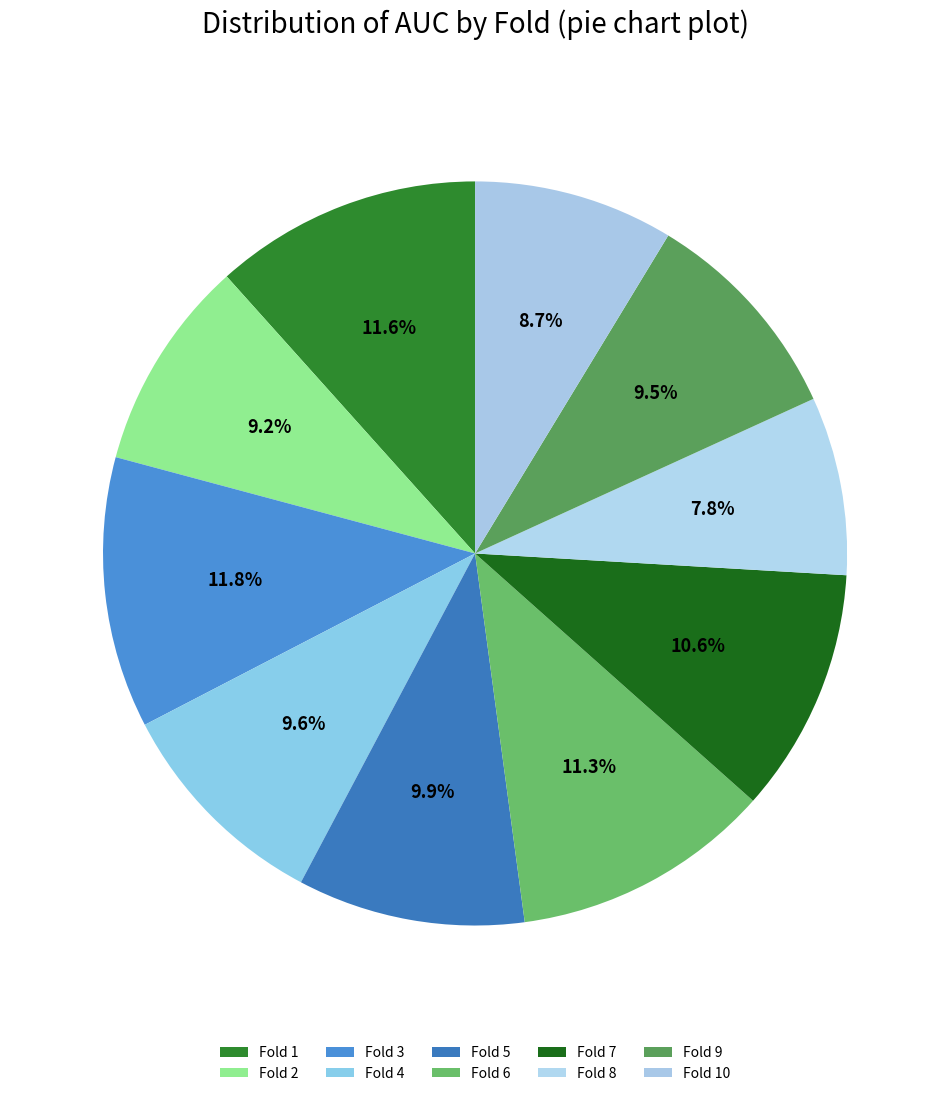

Rank the categories by value from highest to lowest.

Fold 3, Fold 1, Fold 6, Fold 7, Fold 5, Fold 4, Fold 9, Fold 2, Fold 10, Fold 8